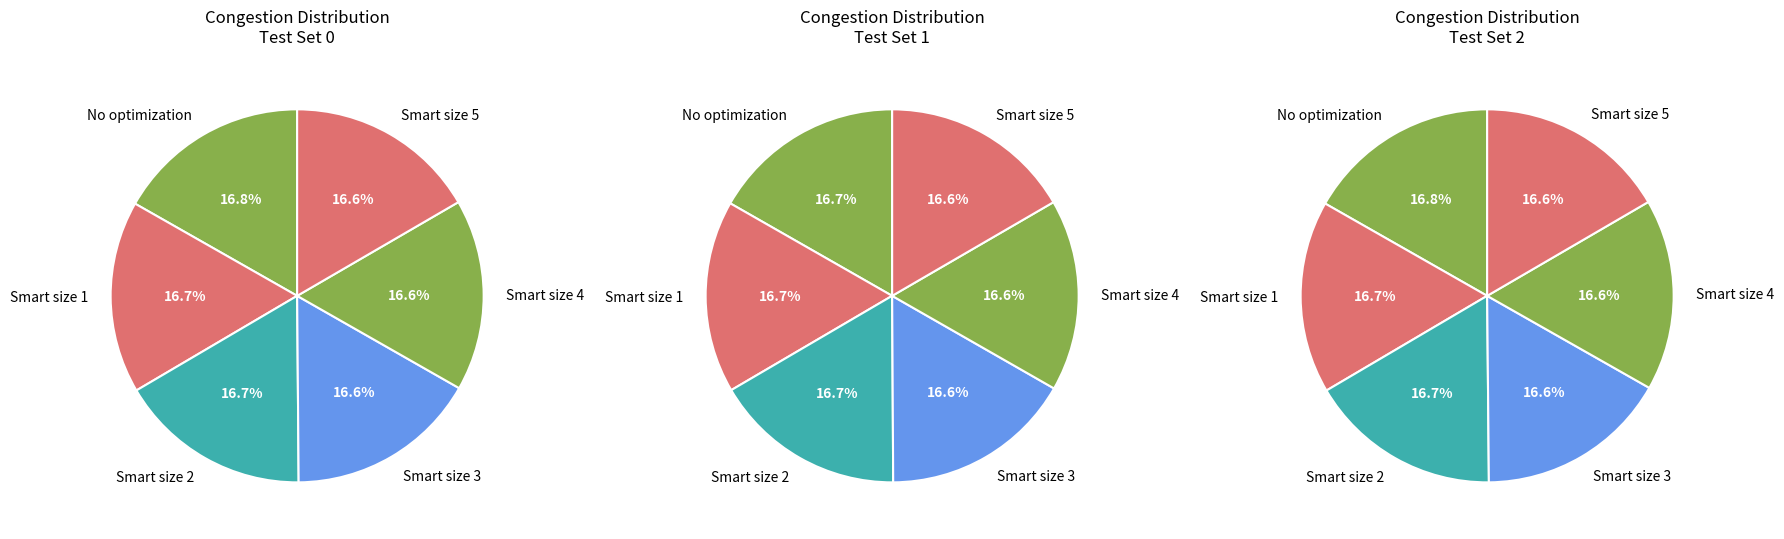

To the nearest percent, what is the average slice percentage?

17%